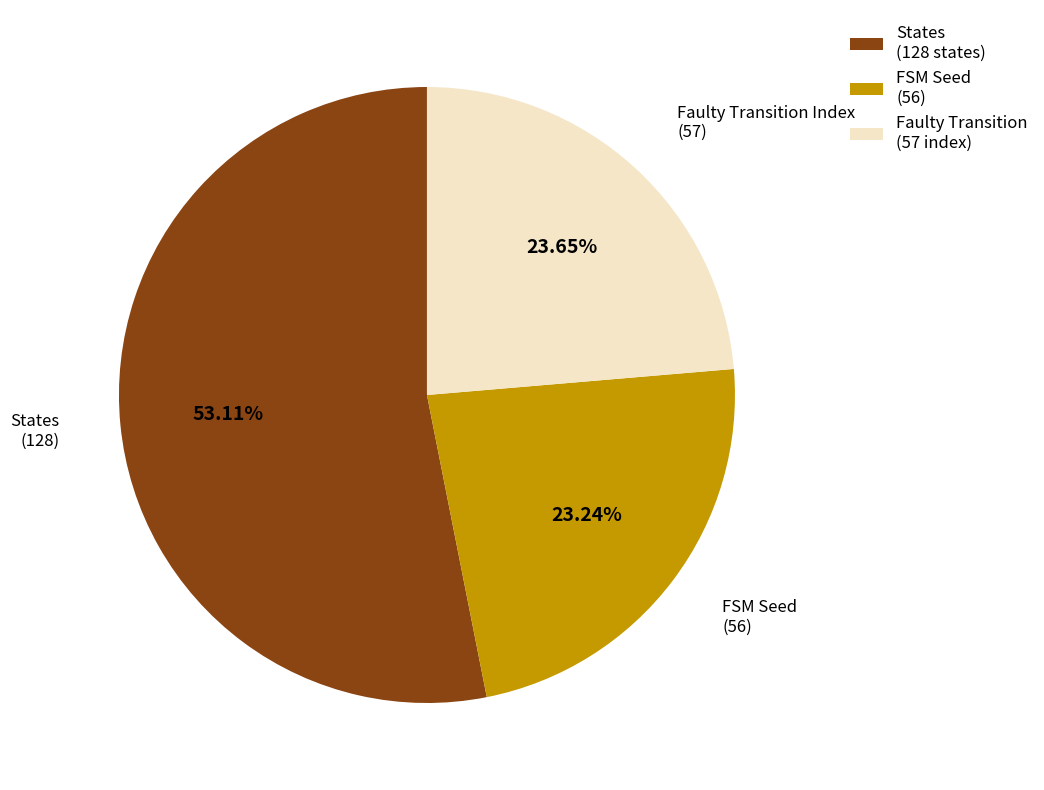

Does any single category account for the majority?

Yes